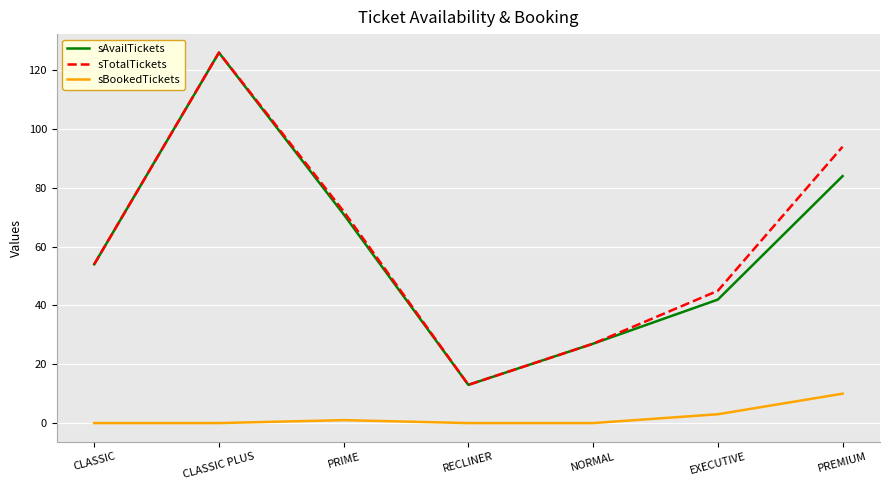

True or false: sBookedTickets and sTotalTickets cross at least once.

False